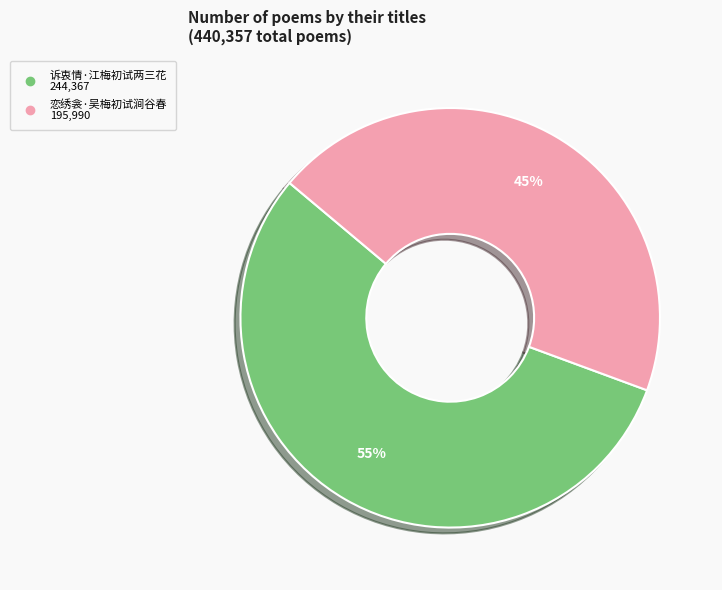

Between 恋绣衾·吴梅初试涧谷春 and 诉衷情·江梅初试两三花, which is larger?

诉衷情·江梅初试两三花